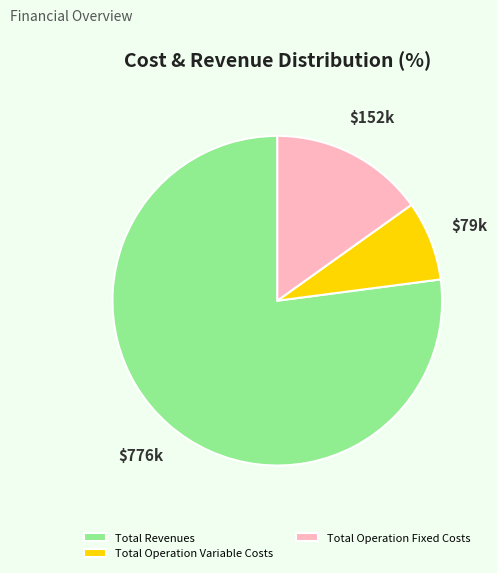

Do Total Operation Fixed Costs and Total Operation Variable Costs together represent more than half of the pie?

No